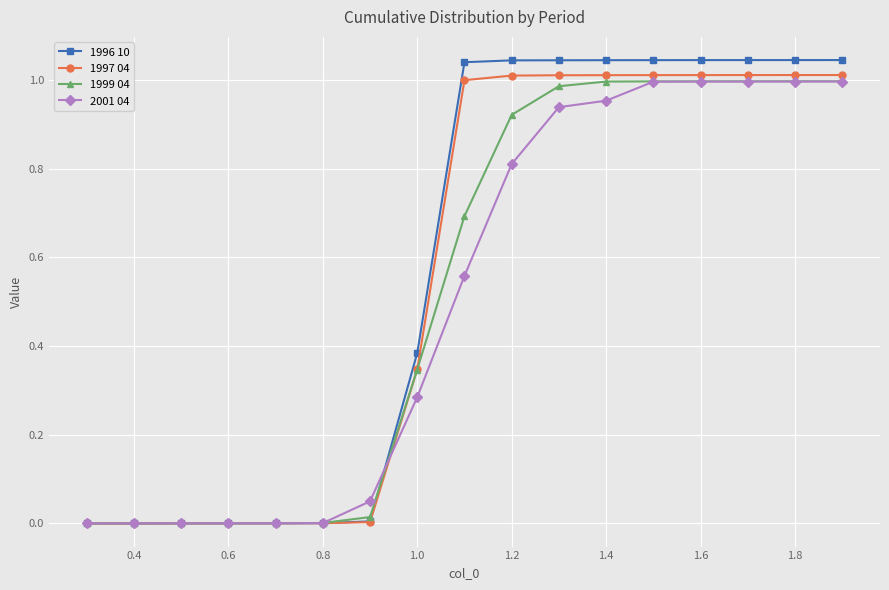

Which series has the widest spread of values?

1996 10